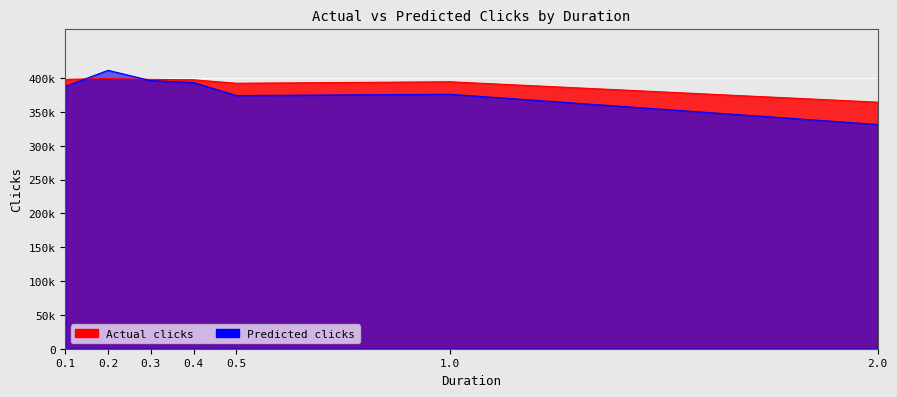

Rank the series by their average value, from lowest to highest.

Predicted clicks, Actual clicks